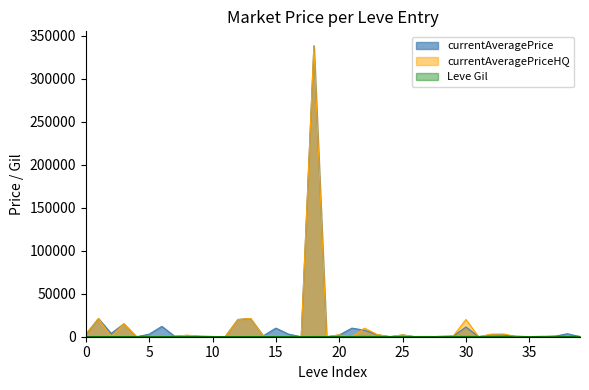

Reading left to right, what are all the values shown in this chart?

currentAveragePrice: 2471.6	21166.3	3788.0	15000.0	0.0	2950.0	12028.0	674.7	1493.6	600.0	254.1	0.0	20005.0	21166.3	999.5	10000.0	3005.0	0.0	338000.0	0.0	2016.7	10000.0	7503.5	2250.0	0.0	2016.7	0.0	0.0	423.0	780.0	11291.0	0.0	2307.0	2132.9	0.0	0.0	0.0	500.0	3500.0	0.0
currentAveragePriceHQ: 3100.7	21166.3	0.0	15000.0	0.0	0.0	0.0	499.0	1766.7	600.0	254.1	0.0	20005.0	21166.3	1000.0	0.0	0.0	0.0	338000.0	0.0	2111.0	0.0	10007.0	2500.0	0.0	2111.0	0.0	0.0	400.0	925.0	19999.0	0.0	3000.0	3172.5	0.0	0.0	0.0	500.0	0.0	0.0
Leve Gil: 112.0	112.0	160.0	160.0	112.0	112.0	140.0	224.0	140.0	140.0	170.0	140.0	172.0	170.0	170.0	170.0	172.0	170.0	226.0	174.0	295.0	230.0	343.0	230.0	295.0	107.0	232.0	295.0	108.0	248.0	317.0	290.0	172.0	336.0	562.0	107.0	410.0	460.0	136.0	438.0